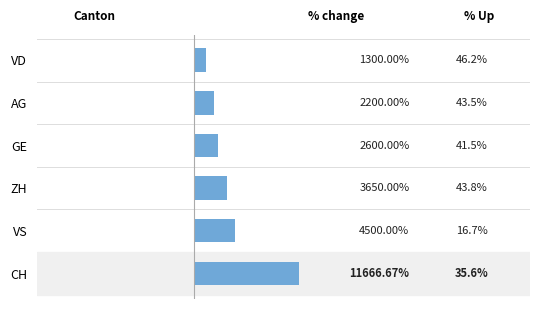

Rank the categories by value from highest to lowest.

CH, VS, ZH, GE, AG, VD